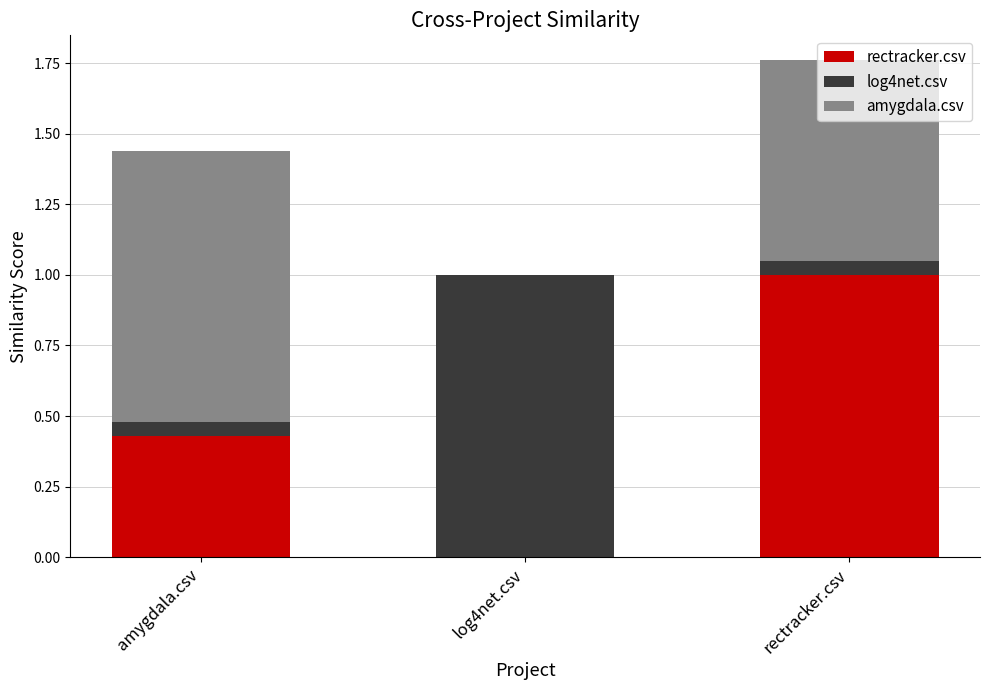

Are the bars grouped side by side (vs. stacked)?

No